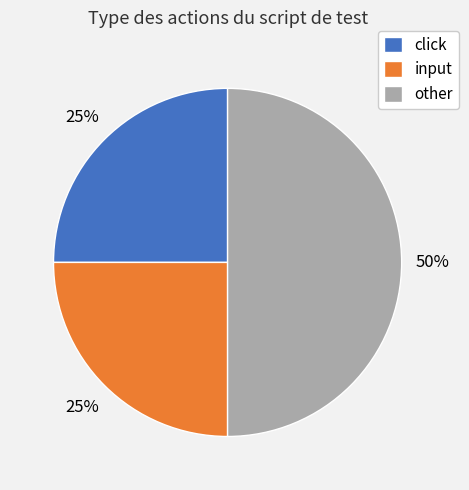

Count the number of slices in the pie.

3